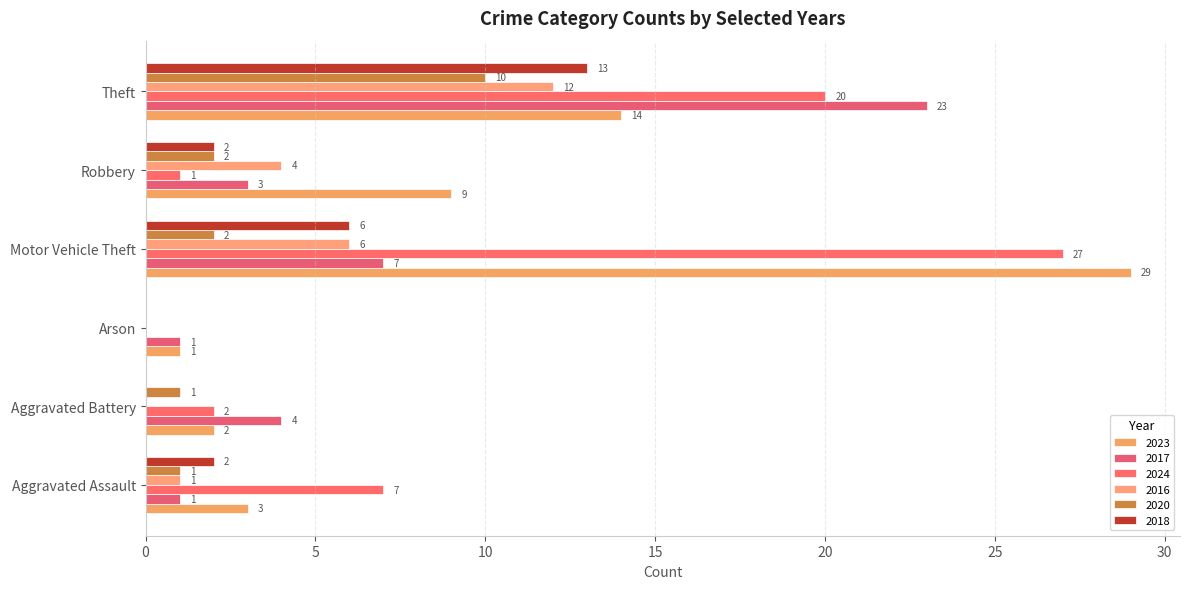

Reading left to right, extract all data points from this chart.

2023: Aggravated Assault=3	Aggravated Battery=2	Arson=1	Motor Vehicle Theft=29	Robbery=9	Theft=14
2017: Aggravated Assault=1	Aggravated Battery=4	Arson=1	Motor Vehicle Theft=7	Robbery=3	Theft=23
2024: Aggravated Assault=7	Aggravated Battery=2	Arson=0	Motor Vehicle Theft=27	Robbery=1	Theft=20
2016: Aggravated Assault=1	Aggravated Battery=0	Arson=0	Motor Vehicle Theft=6	Robbery=4	Theft=12
2020: Aggravated Assault=1	Aggravated Battery=1	Arson=0	Motor Vehicle Theft=2	Robbery=2	Theft=10
2018: Aggravated Assault=2	Aggravated Battery=0	Arson=0	Motor Vehicle Theft=6	Robbery=2	Theft=13